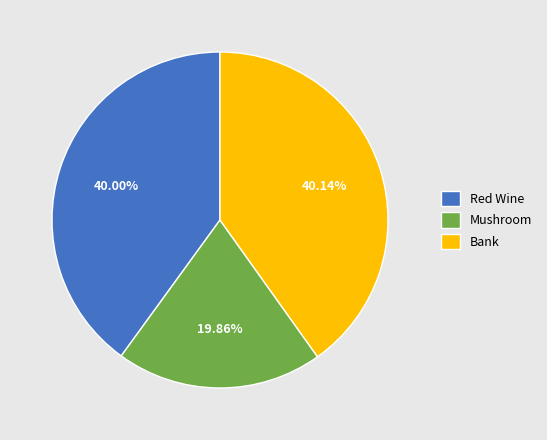

Which has a higher value, Bank or Mushroom?

Bank